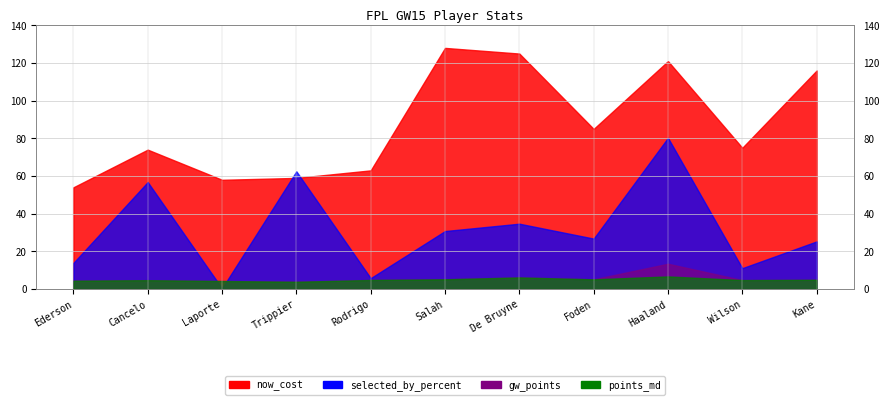

Reading left to right, transcribe all the data shown in this chart.

now_cost: Ederson=54.0	Cancelo=74.0	Laporte=58.0	Trippier=59.0	Rodrigo=63.0	Salah=128.0	De Bruyne=125.0	Foden=85.0	Haaland=121.0	Wilson=75.0	Kane=116.0
points_md: Ederson=4.5	Cancelo=4.7	Laporte=4.3	Trippier=3.9	Rodrigo=4.8	Salah=5.2	De Bruyne=6.2	Foden=5.2	Haaland=6.7	Wilson=4.8	Kane=4.9
selected_by_percent: Ederson=13.9	Cancelo=56.8	Laporte=0.4	Trippier=62.5	Rodrigo=5.8	Salah=30.8	De Bruyne=34.7	Foden=26.8	Haaland=80.3	Wilson=11.1	Kane=25.3
gw_points: Ederson=4.5	Cancelo=4.7	Laporte=4.3	Trippier=3.9	Rodrigo=4.8	Salah=5.2	De Bruyne=6.2	Foden=5.2	Haaland=13.4	Wilson=4.8	Kane=4.9